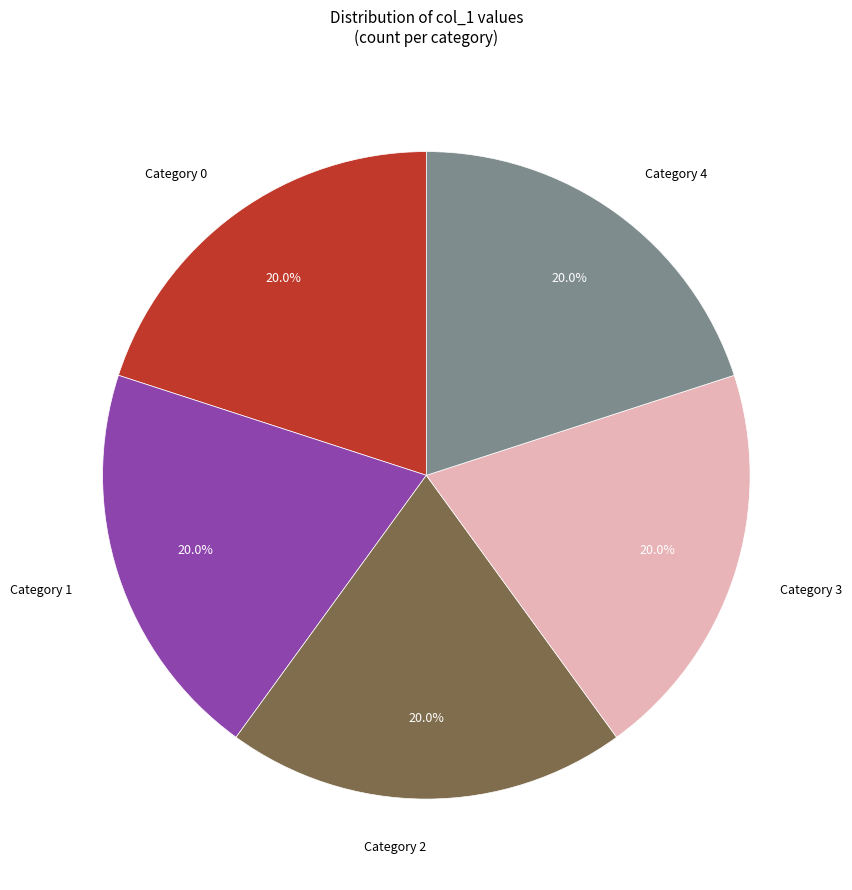

What is the total percentage of Category 1 and Category 0?

40.0%